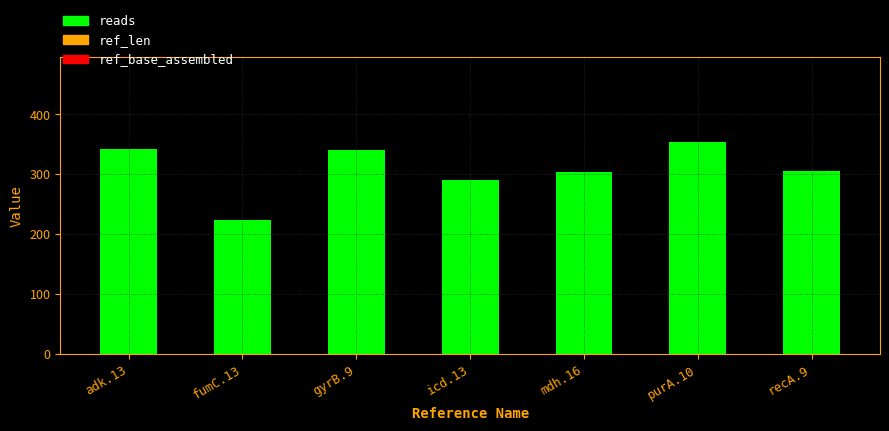

How many values are below 306?

3